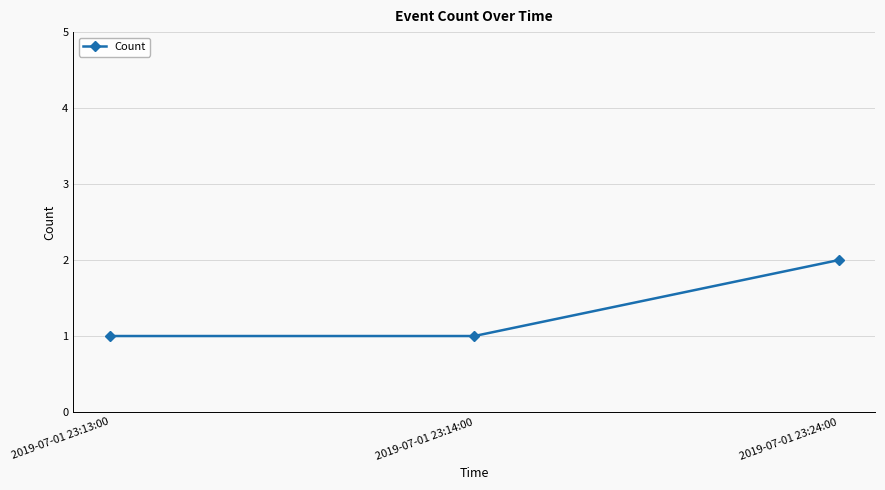

Reading left to right, what are all the values shown in this chart?

2019-07-01 23:13:00=1	2019-07-01 23:14:00=1	2019-07-01 23:24:00=2